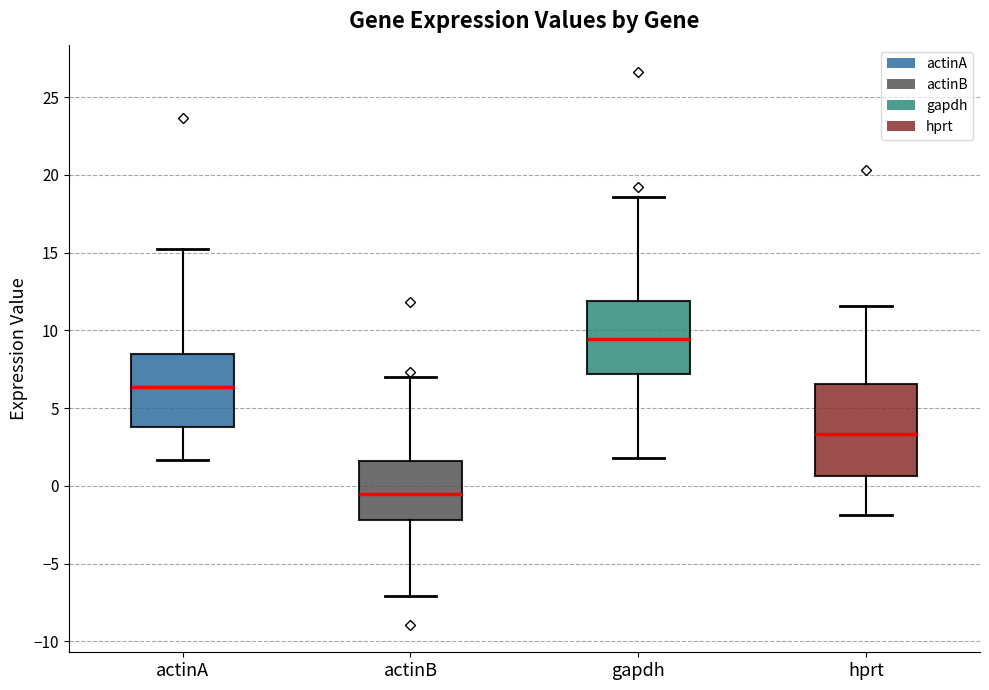

Which box's median line is the highest?

gapdh